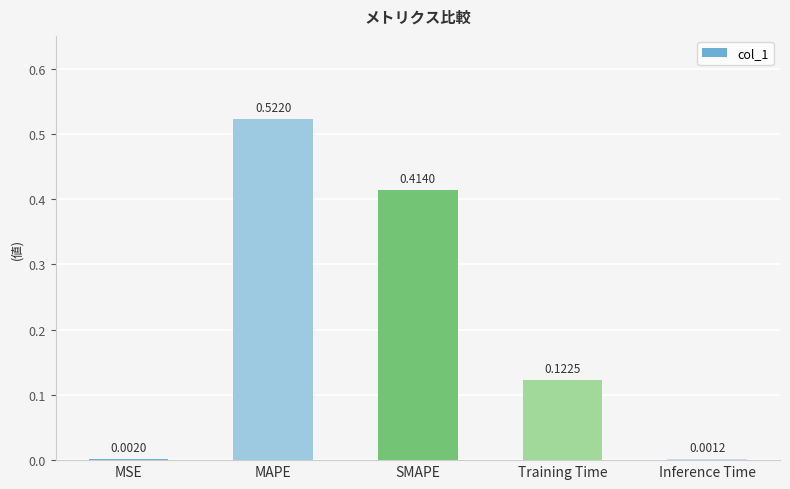

Which has a higher value, Training Time or SMAPE?

SMAPE